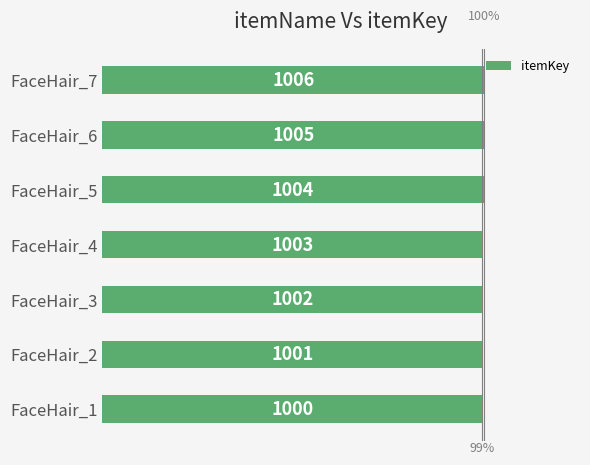

How many values are between 1001 and 1005?

5